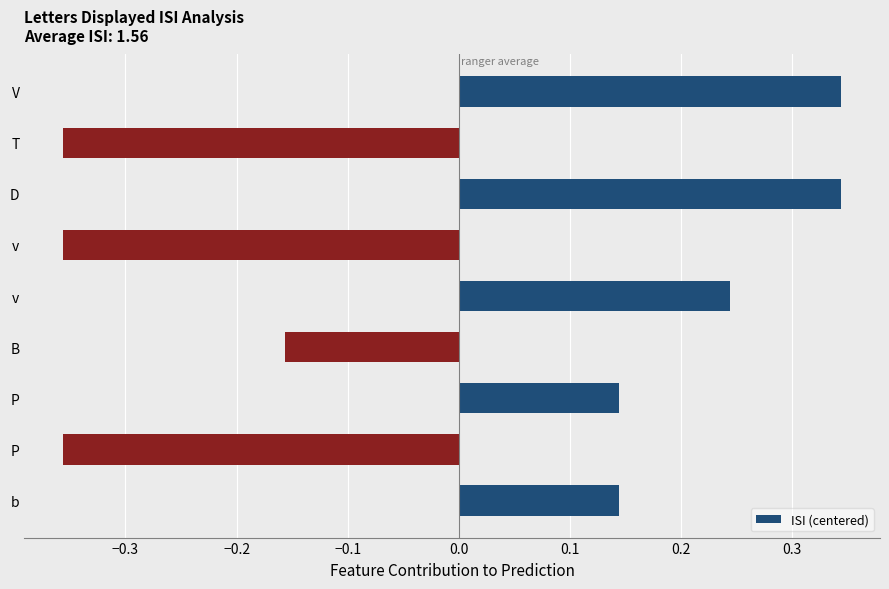

Does the chart contain any negative values?

Yes